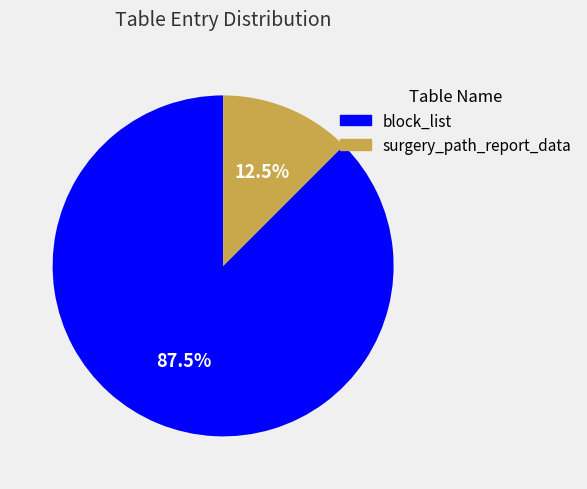

Is there a majority slice in this chart?

Yes